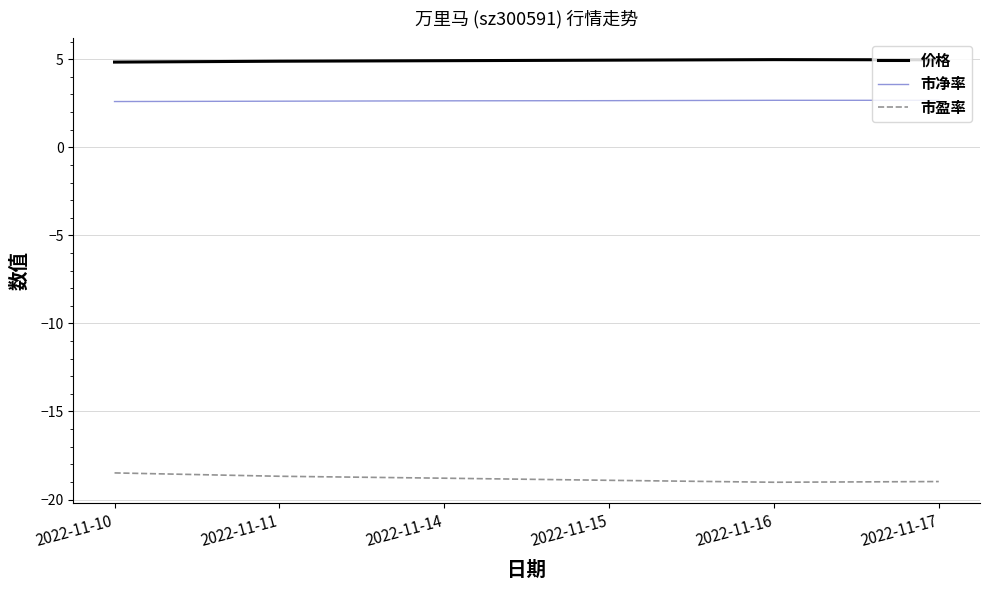

Is the value of 市净率 at 2022-11-15 greater than the value of 市盈率 at 2022-11-17?

Yes